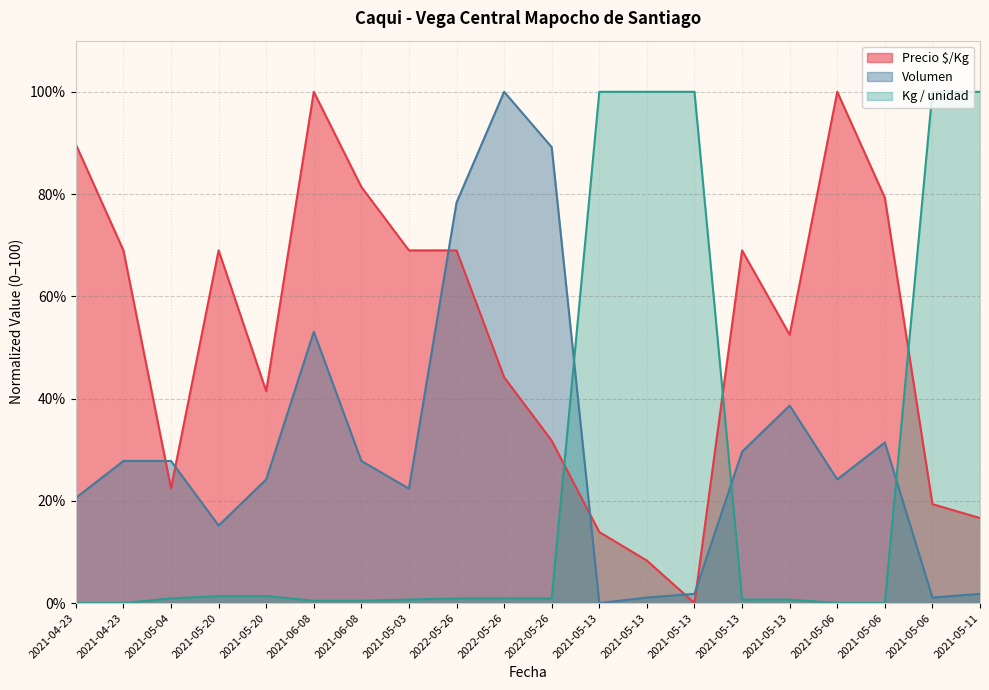

How many data points in Precio $/Kg are above 68?

10